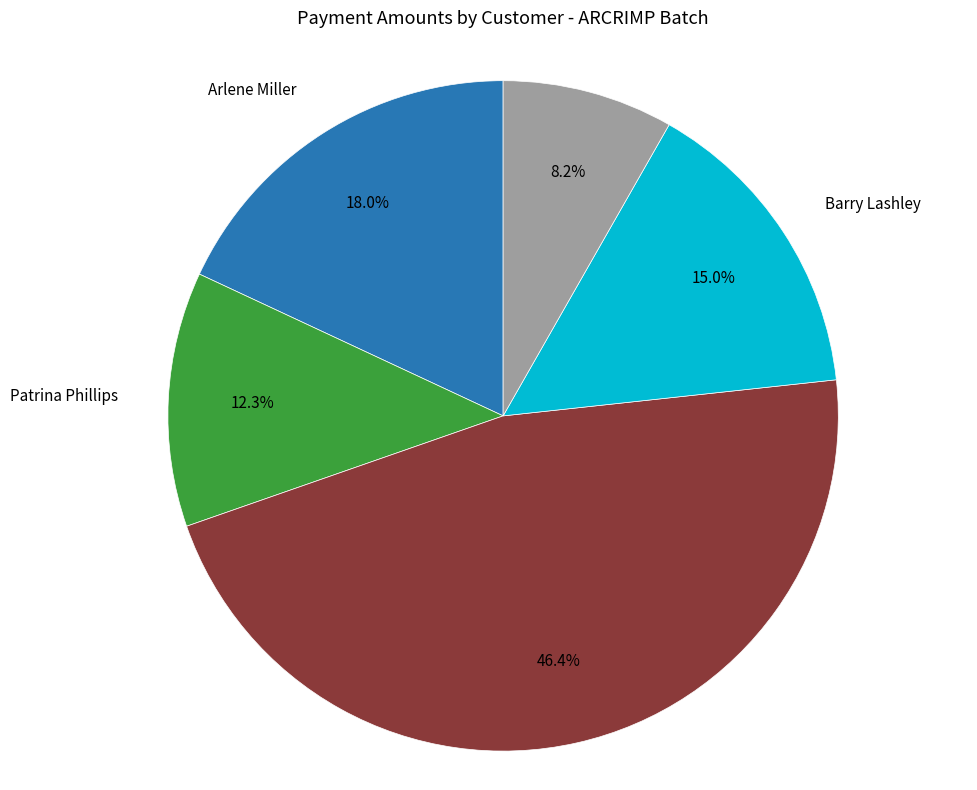

How many segments does this pie chart have?

5